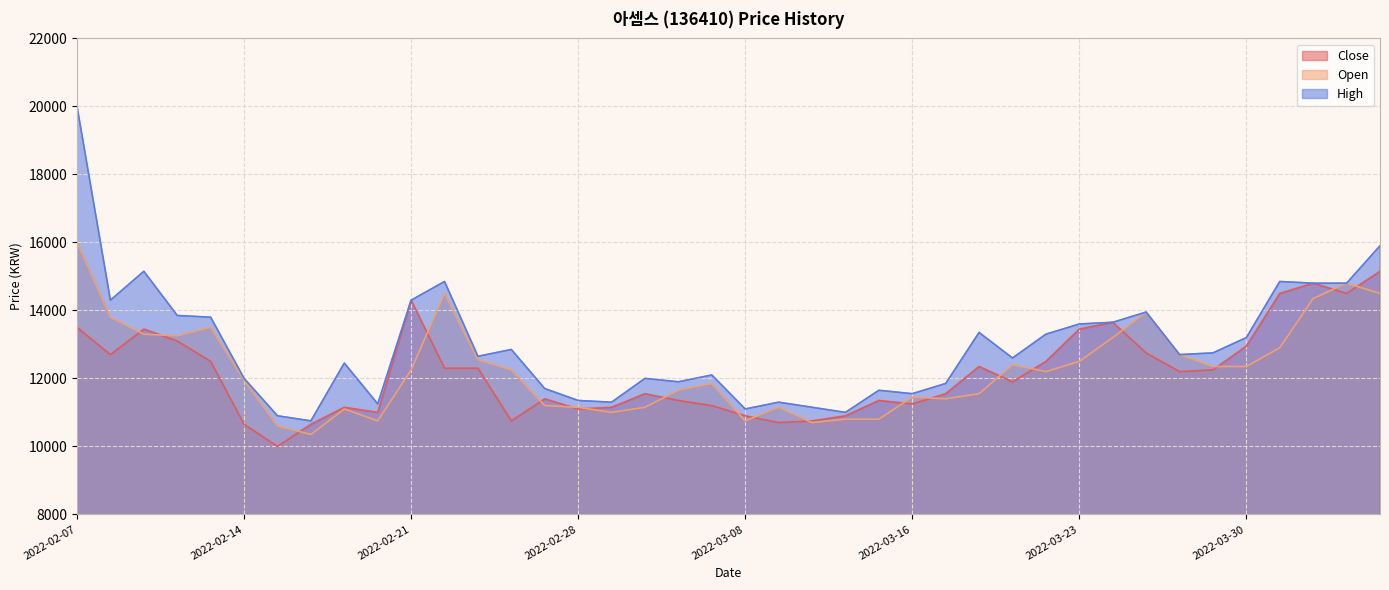

At which category does the chart reach its minimum across all series?

2022-02-15